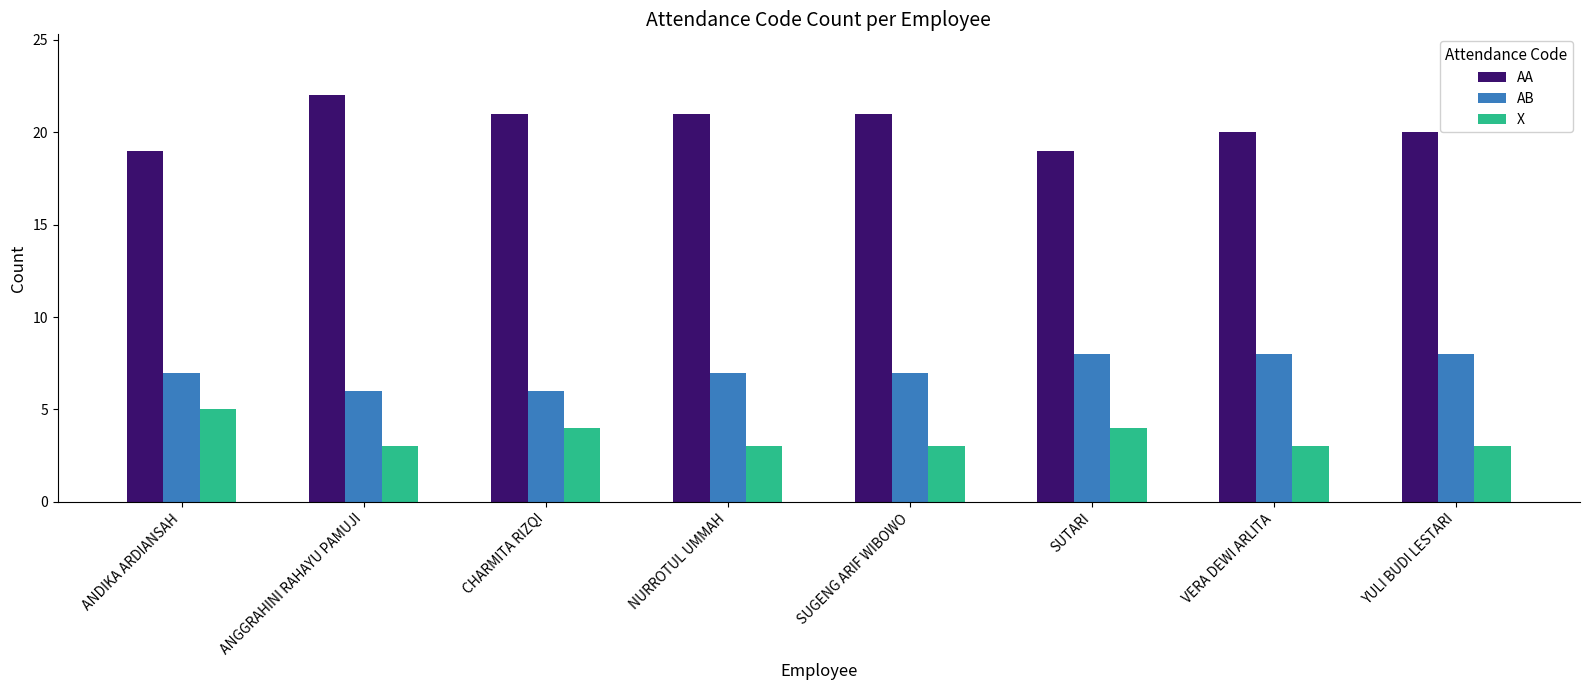

Reading left to right, what are all the values shown in this chart?

AA: 19	22	21	21	21	19	20	20
AB: 7	6	6	7	7	8	8	8
X: 5	3	4	3	3	4	3	3